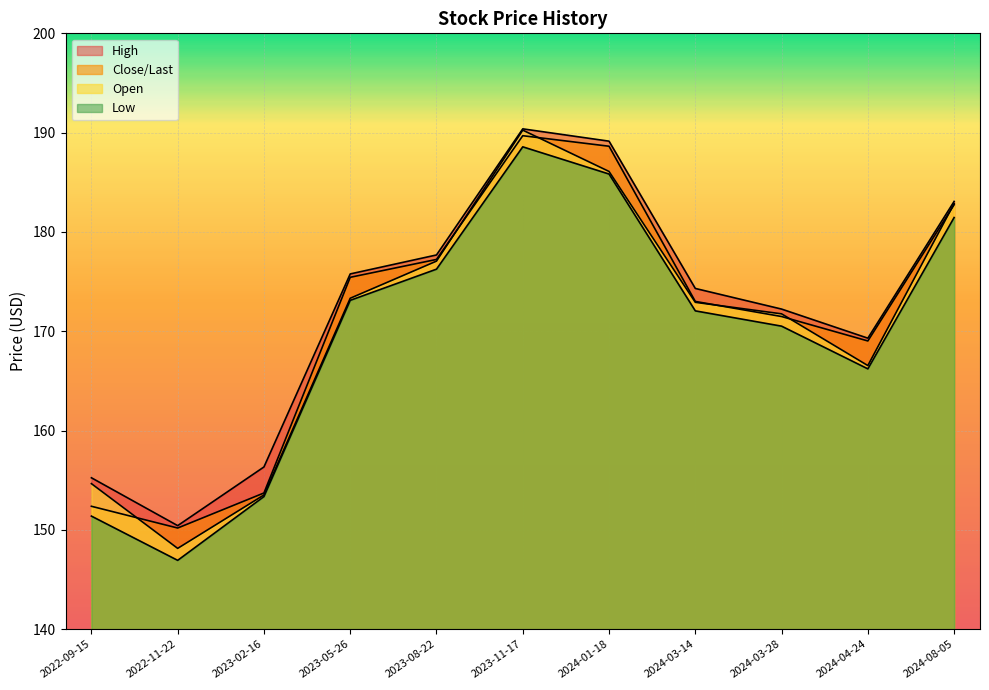

How many values in the Close/Last series exceed 173?

5